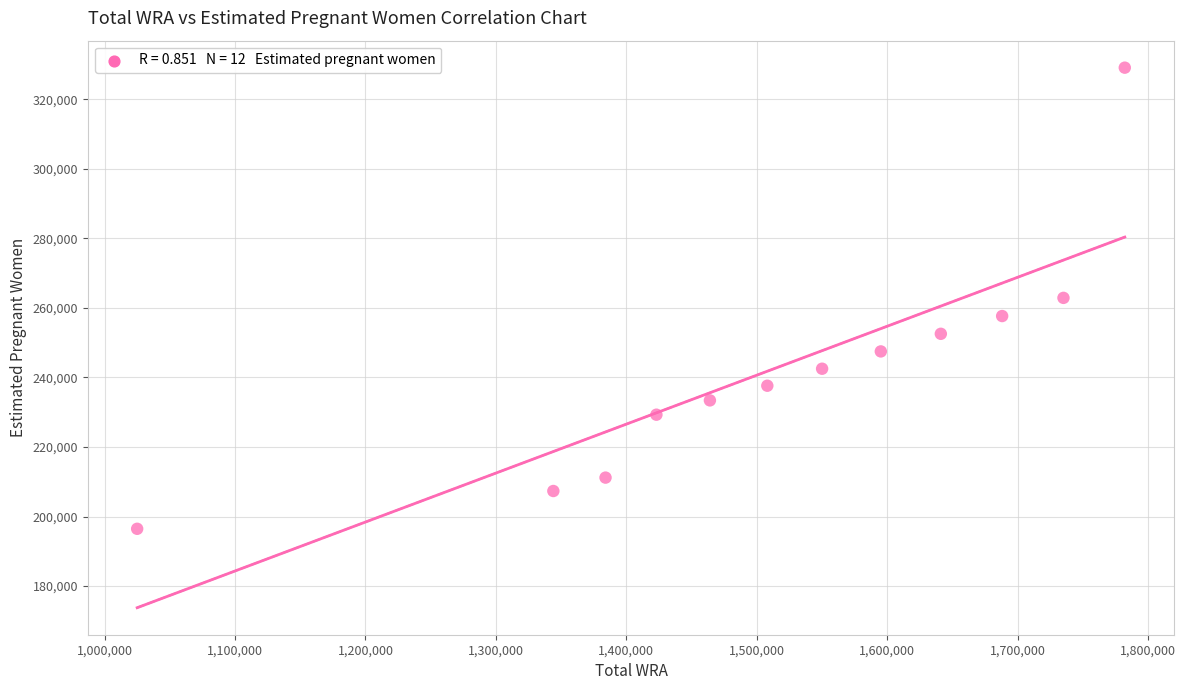

What is the range of X values (max minus min)?

757000.0